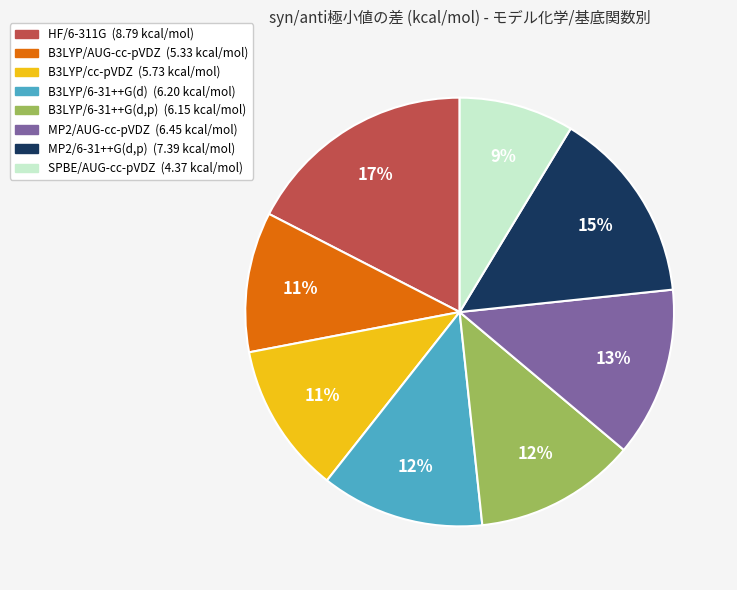

Is B3LYP/6-31++G(d,p) the majority of the pie?

No